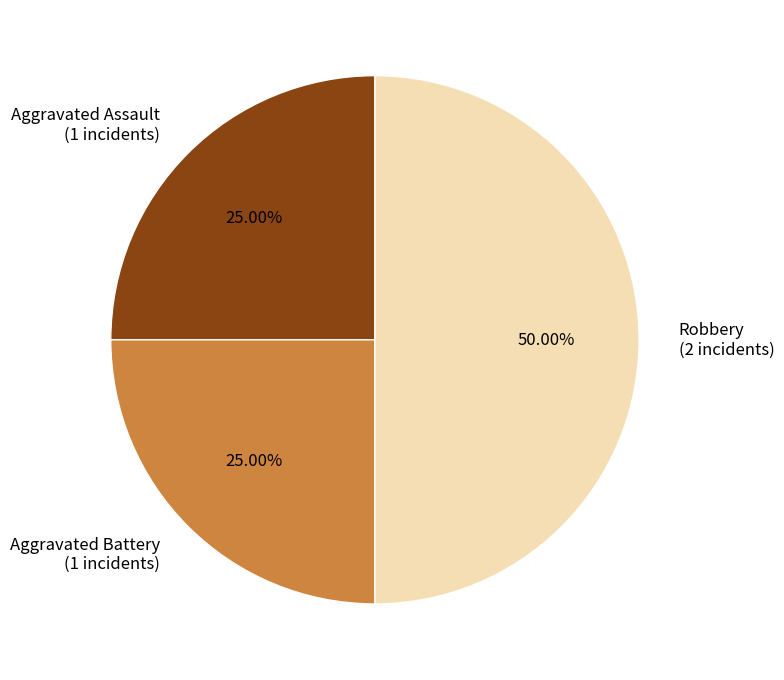

Is the sum of Robbery and Aggravated Assault greater than half?

Yes